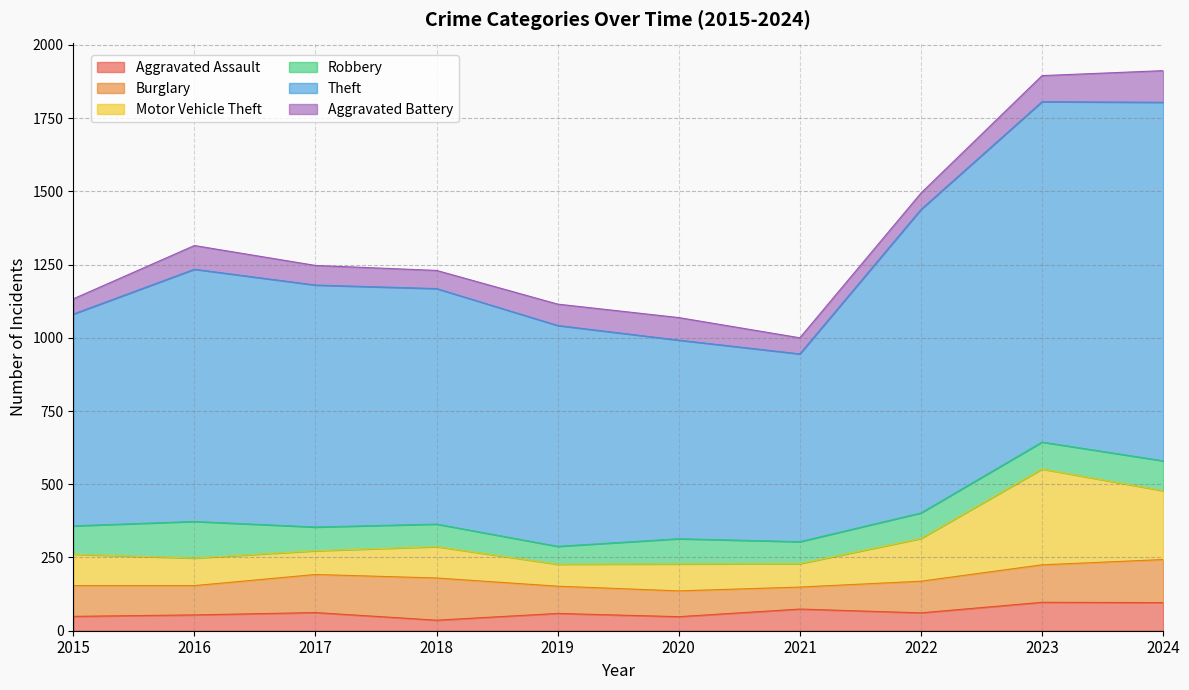

How many data points in Theft are less than 1180?

5